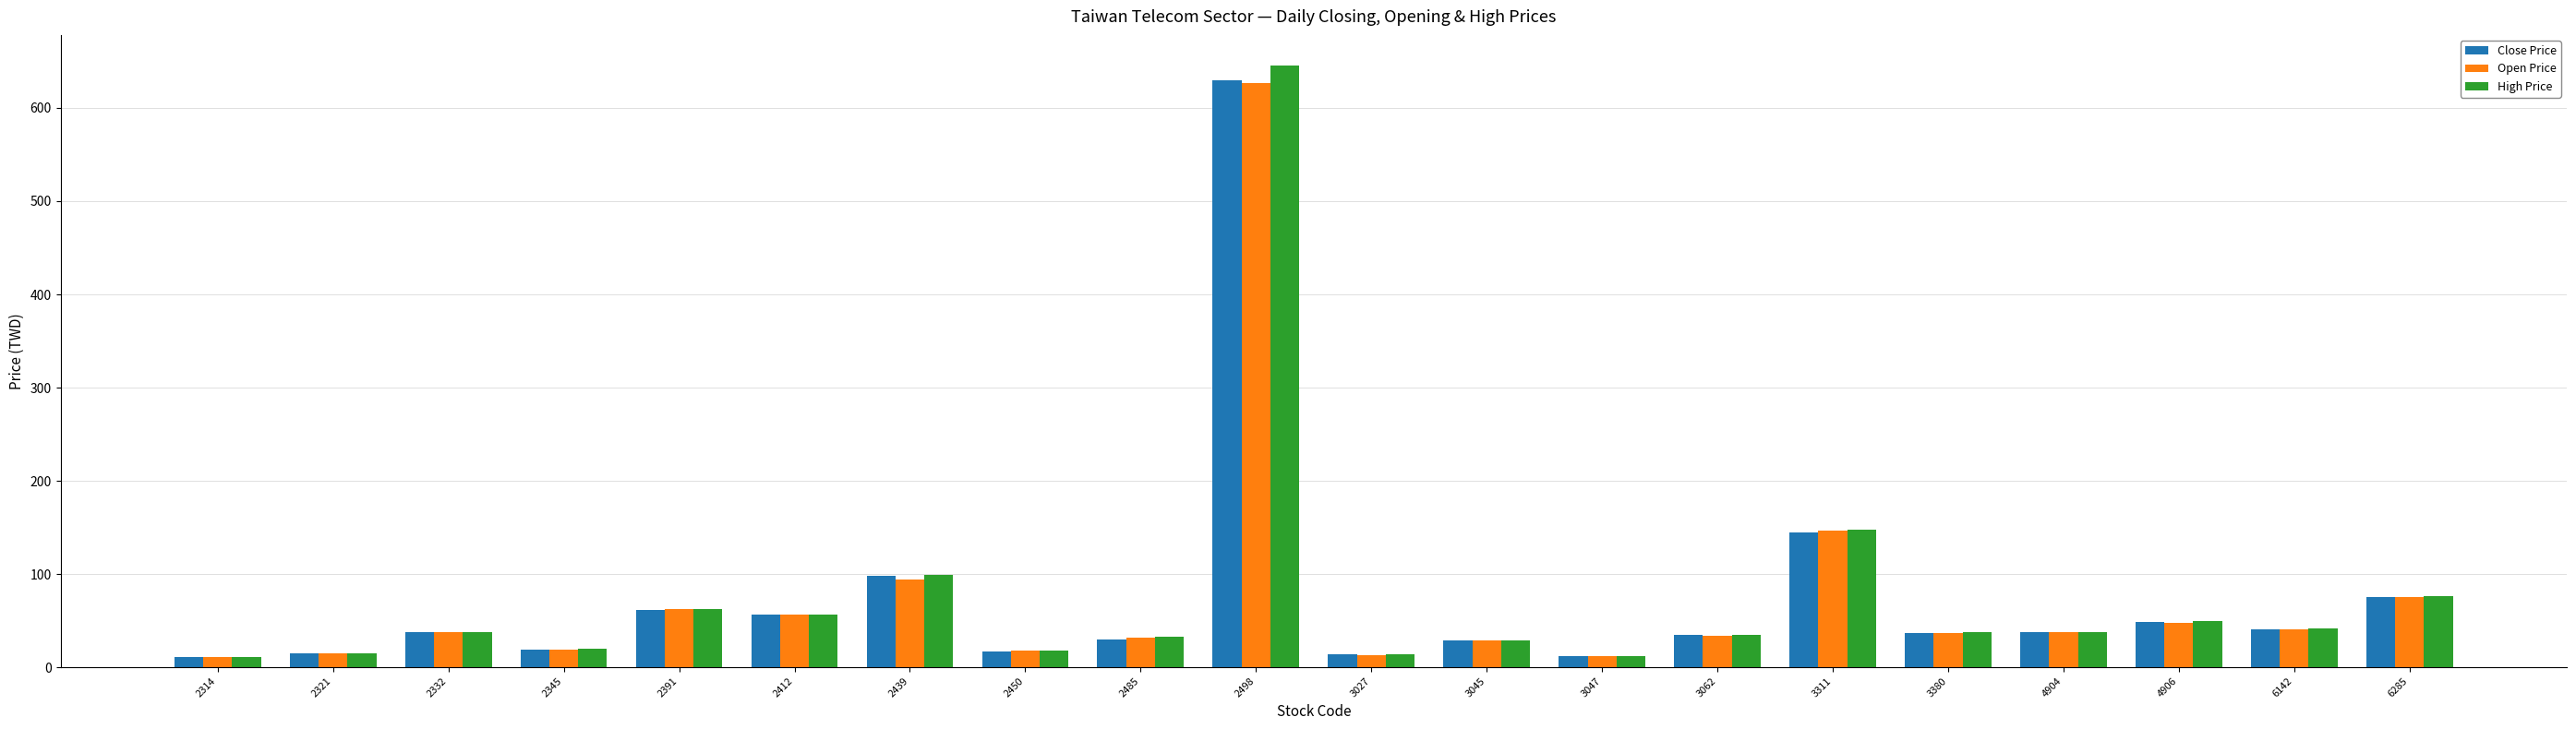

What is the value of the Close Price bar at the 3rd from the left?

37.6